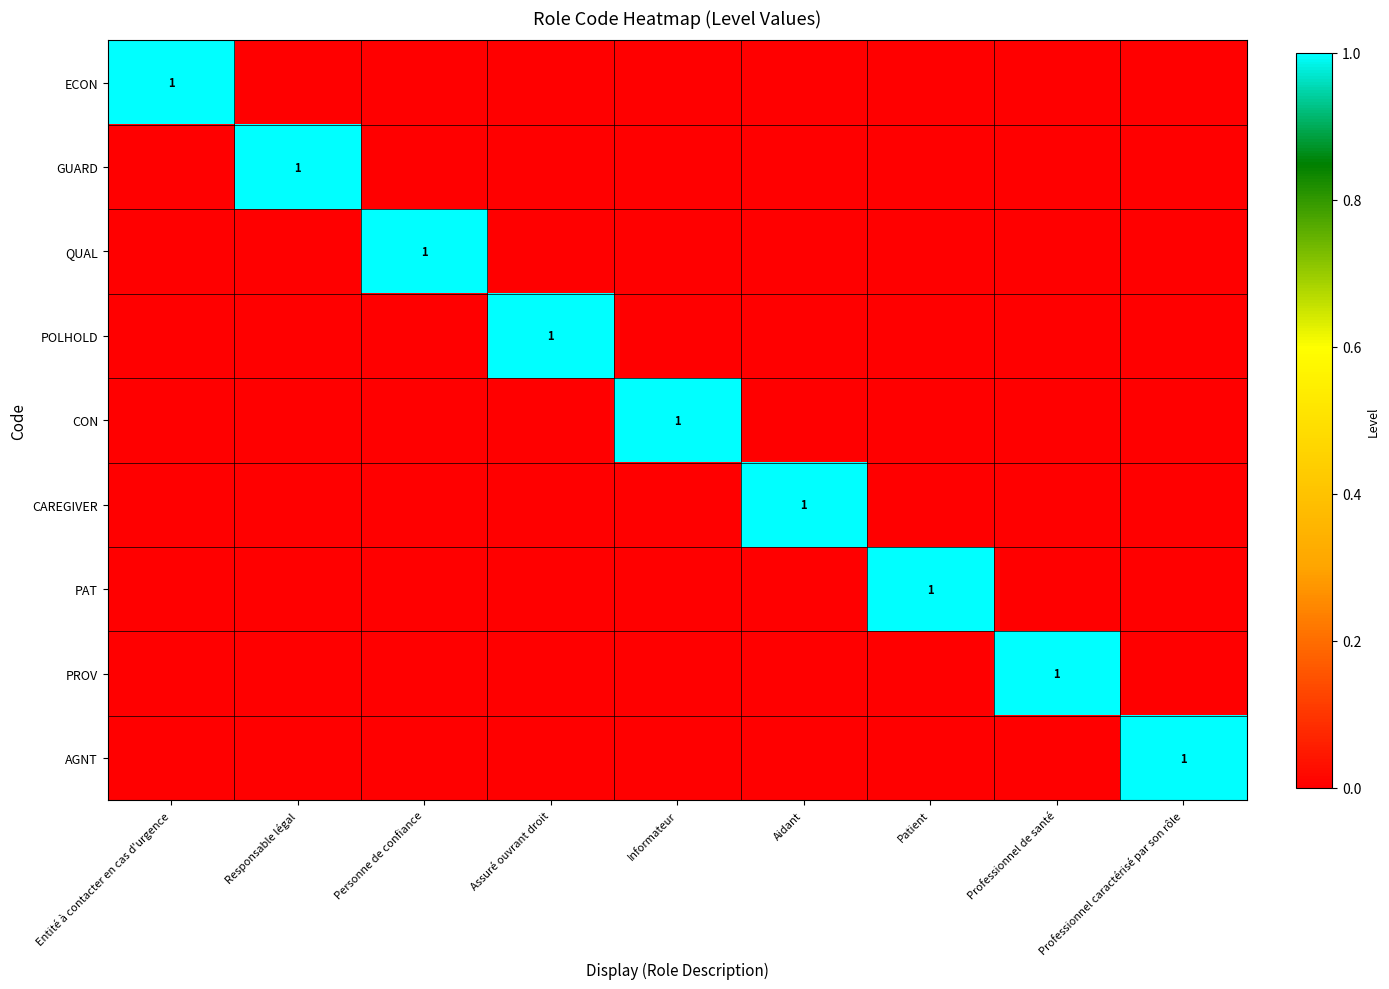

True or false: CAREGIVER has a value of -1 at Informateur.

False